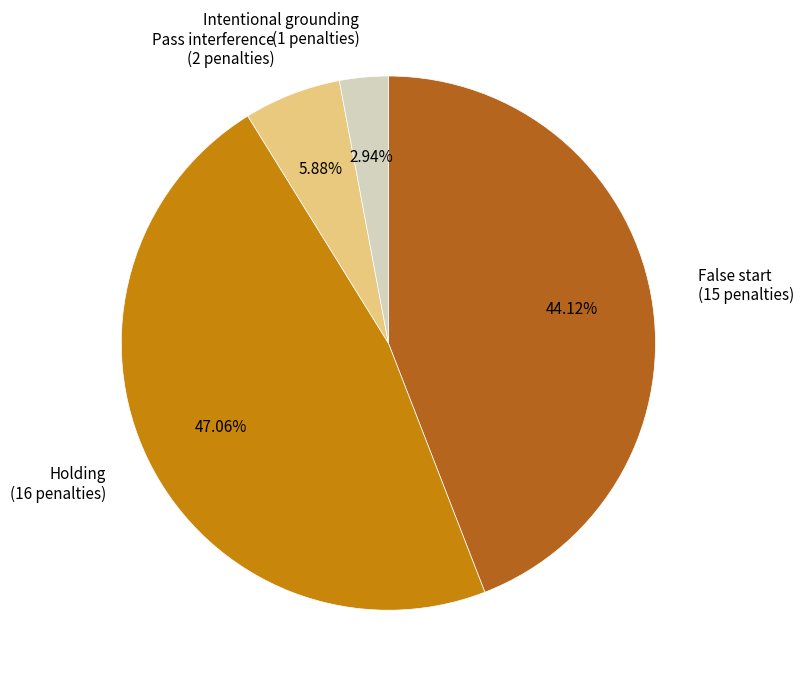

To the nearest percent, what is the difference between the Pass interference and Intentional grounding slice percentages?

3%